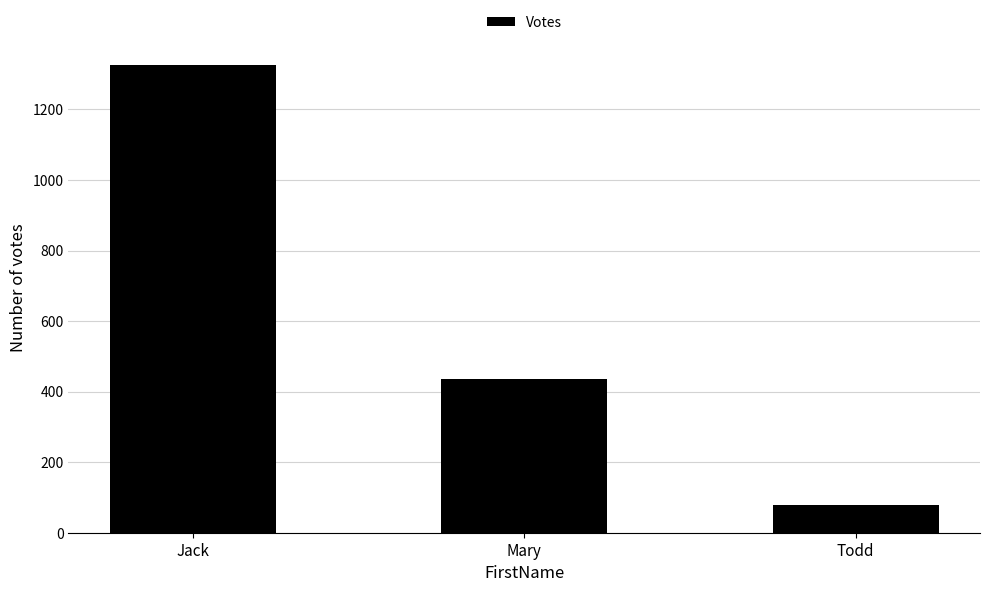

What is the average value?

613